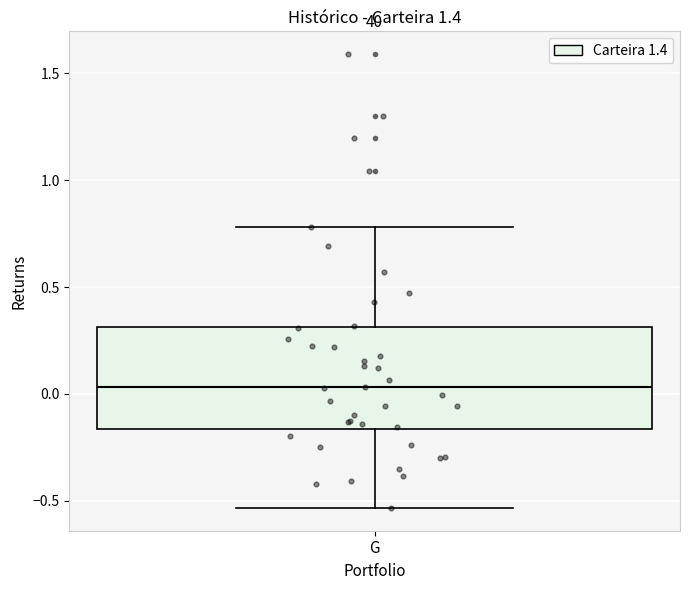

Read this box plot against the y-axis: the position of the median line, the range covered by the box, and the ends of both whiskers. The values are not printed on the chart, so give them approximately, as read against the axis.

median 0.05, box -0.15 to 0.30, whiskers -0.55 to 0.80